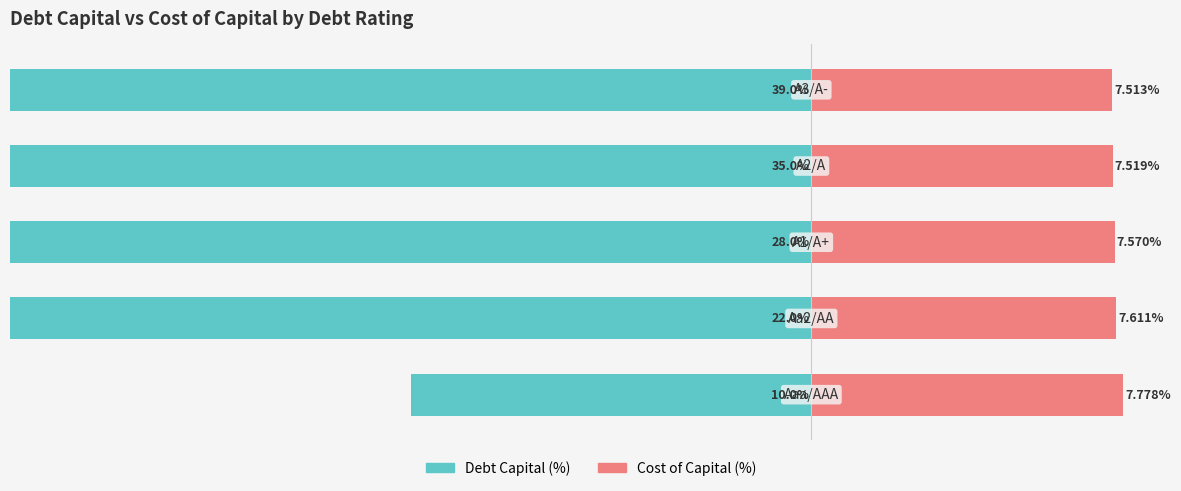

How many values in the Debt Capital (%) series exceed -28?

2